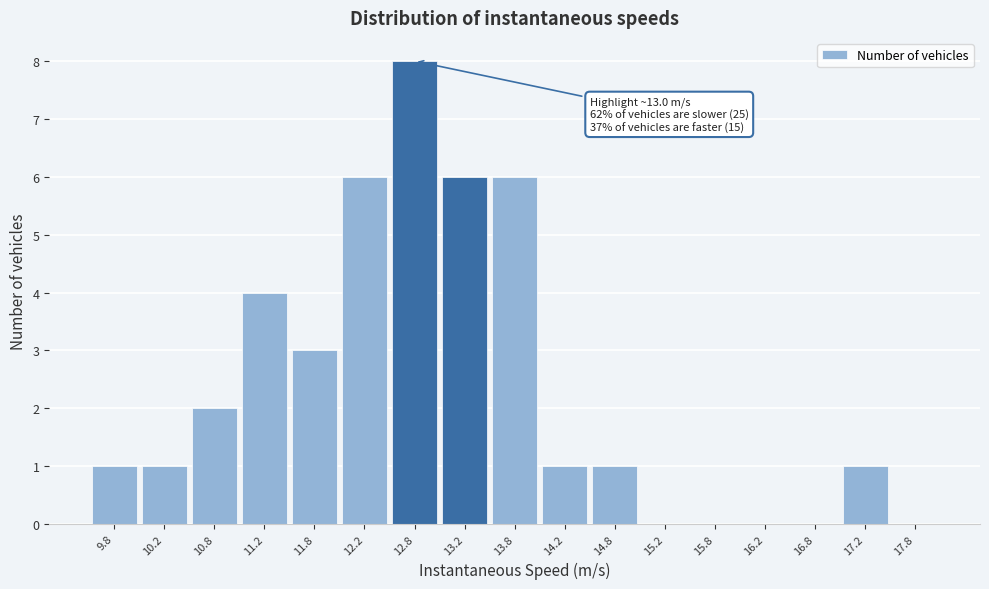

Which range on the x-axis has the tallest bar?

12.5 to 13.0